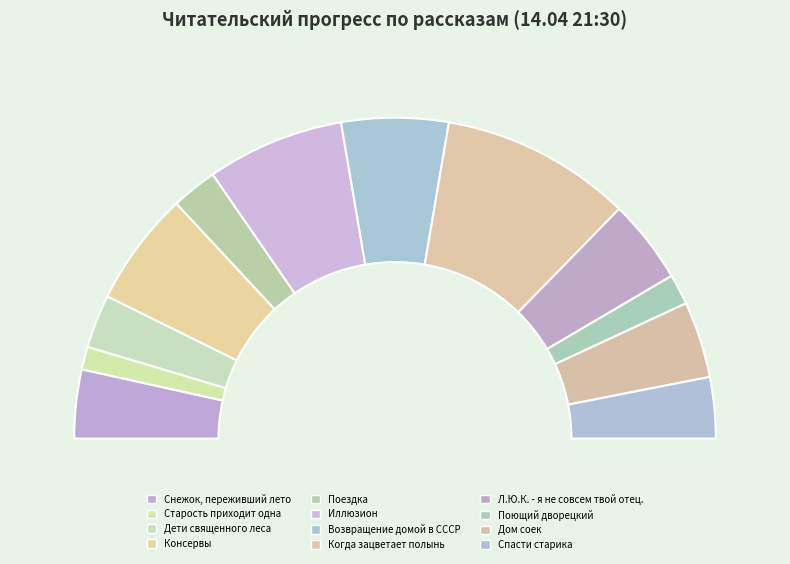

Does Спасти старика account for over 50% of the chart?

No